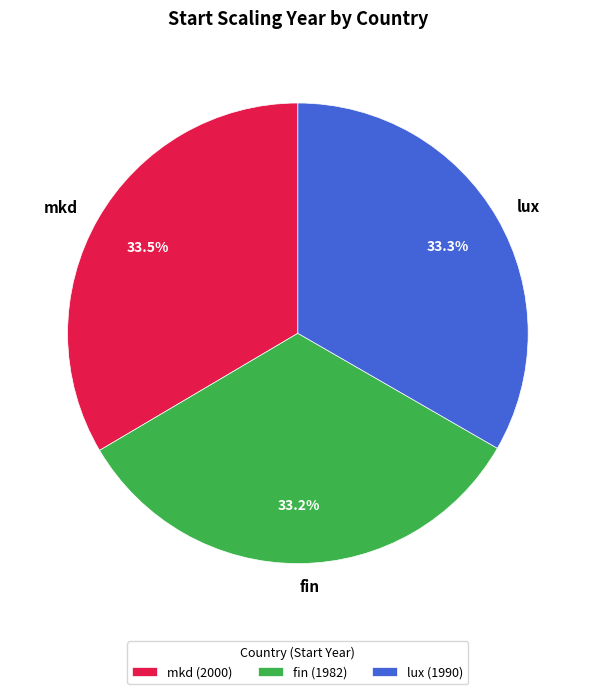

What is the ratio of the value at fin to the value at mkd?

1.0